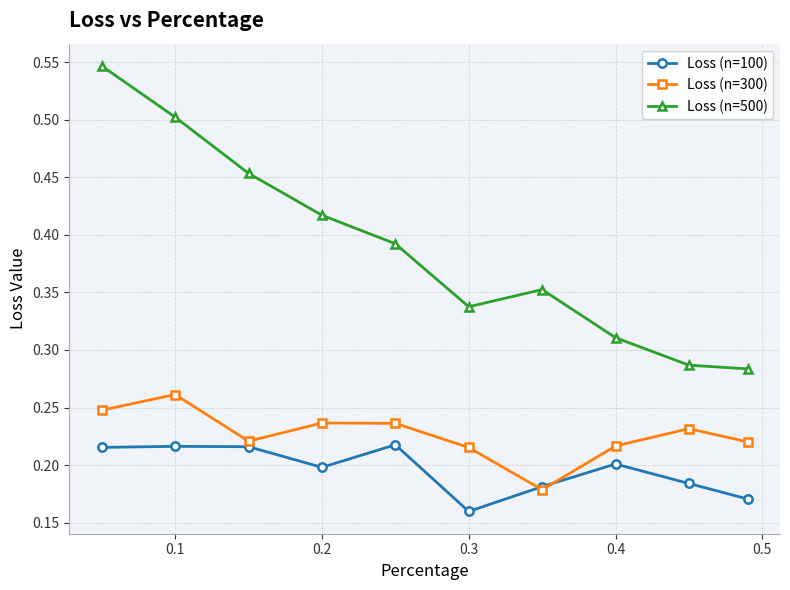

How many interior local peaks does the Loss (n=100) series have?

3